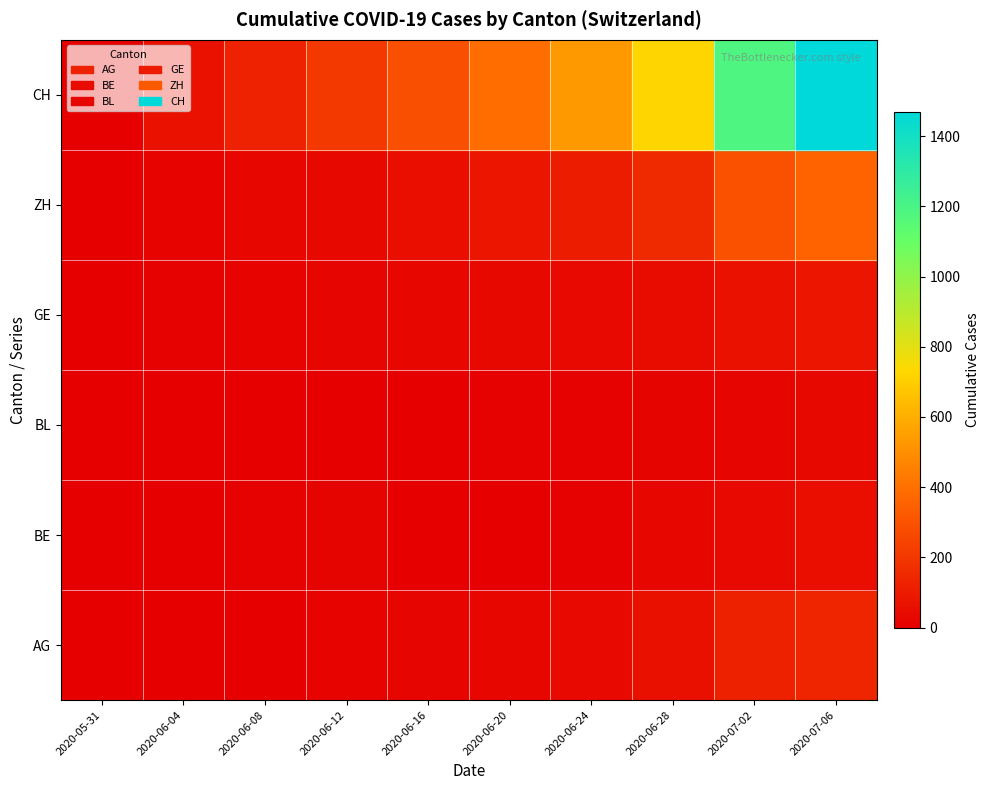

Which series has the largest total across all categories?

CH